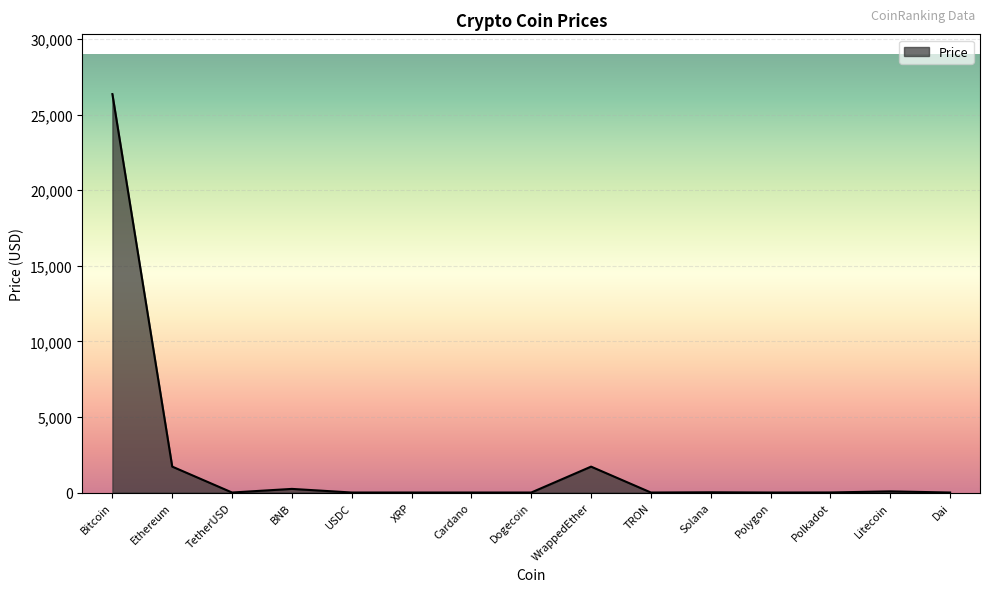

What is the smallest value displayed?

0.1